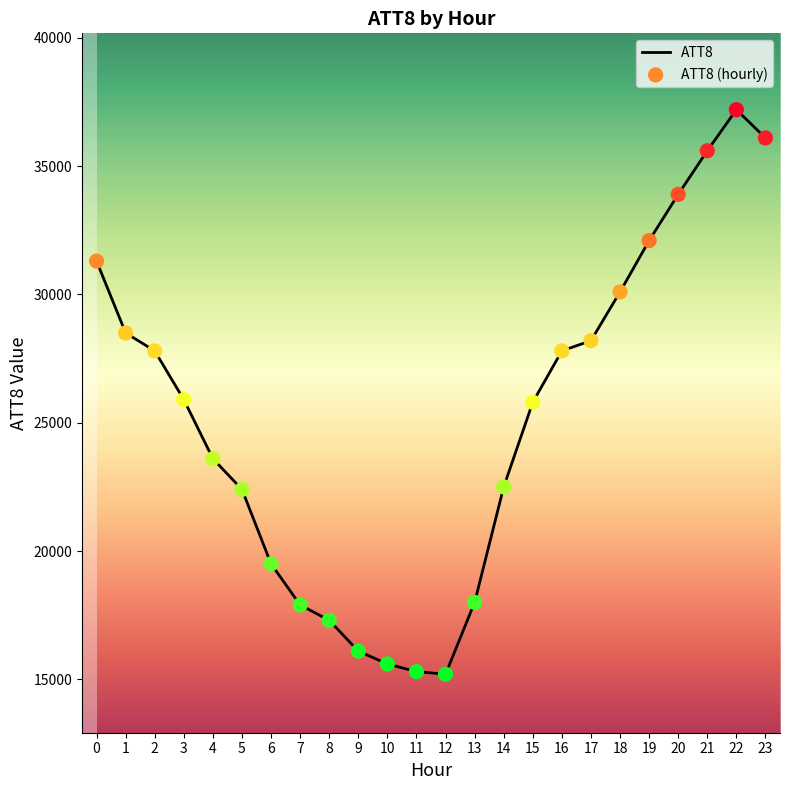

Between 20 and 22, which is larger?

22